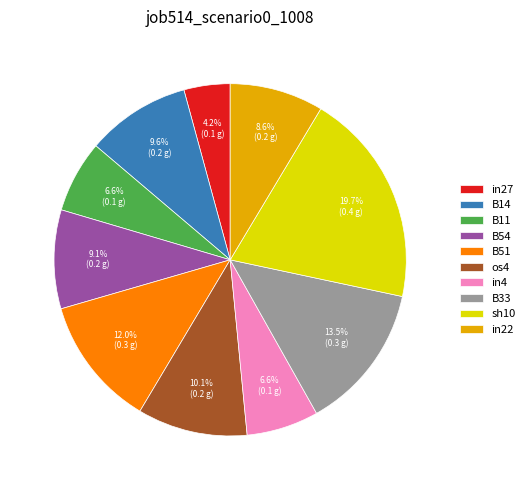

Is it true that B33 is 4% of the pie?

False